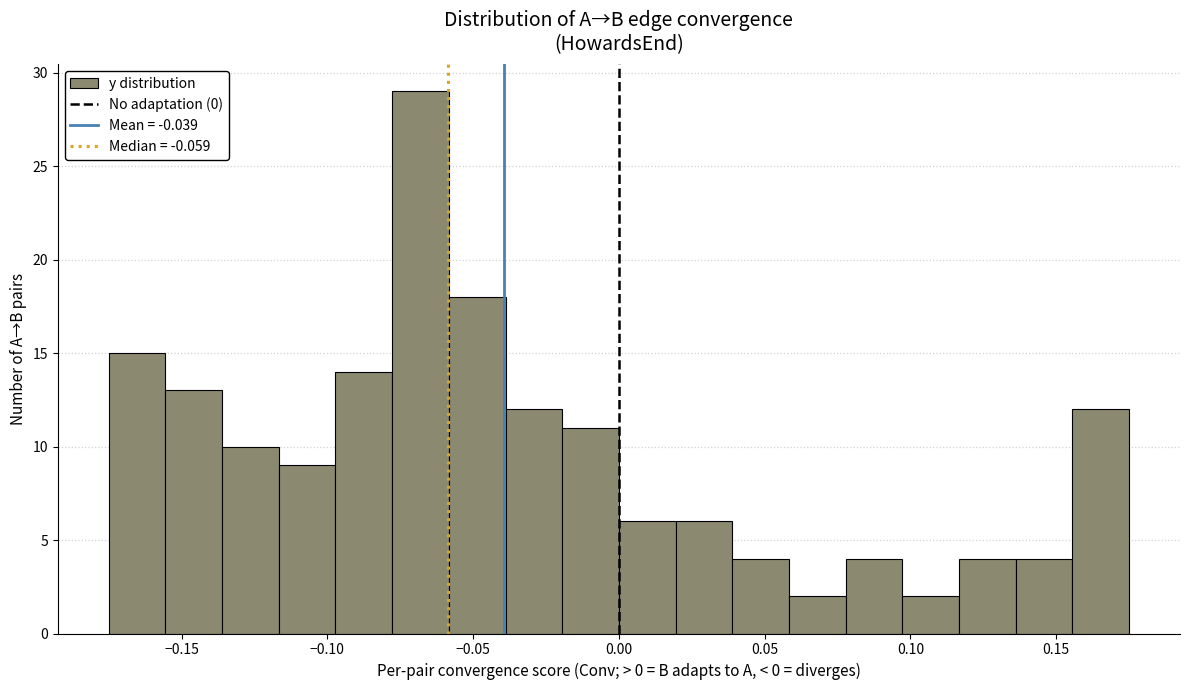

Read against the x-axis, roughly where is the centre of the tallest bar?

-0.070